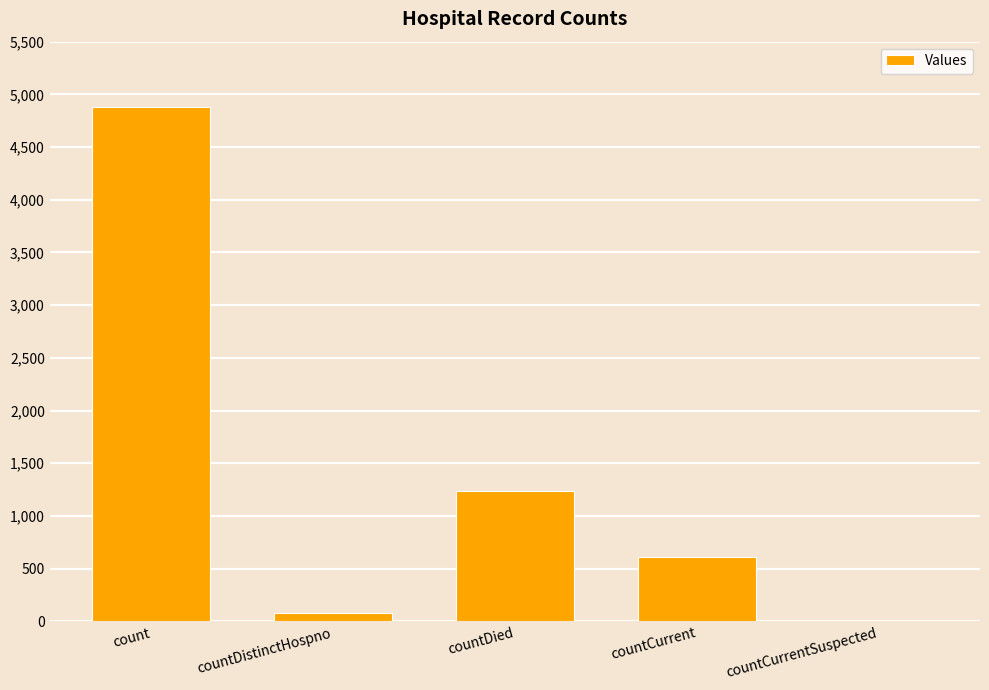

What is the maximum value shown in the chart?

4881